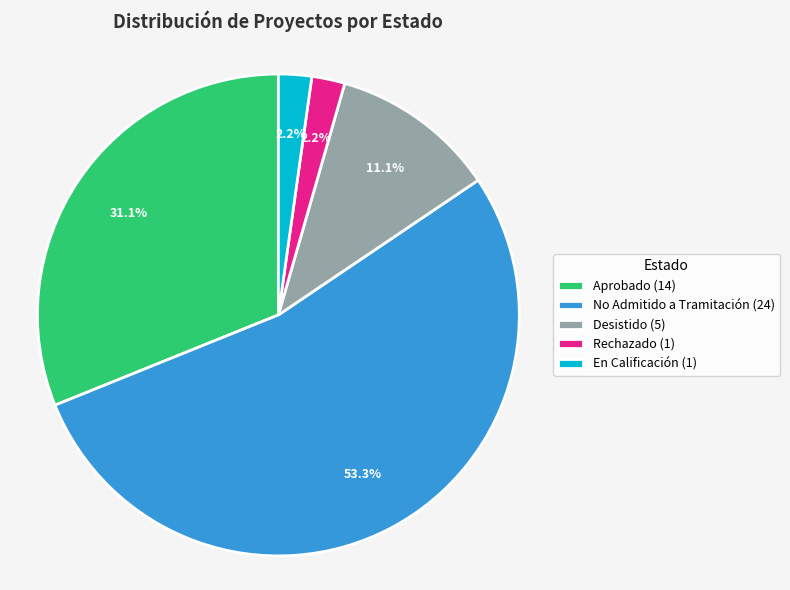

True or false: Aprobado accounts for 31% of the total.

True